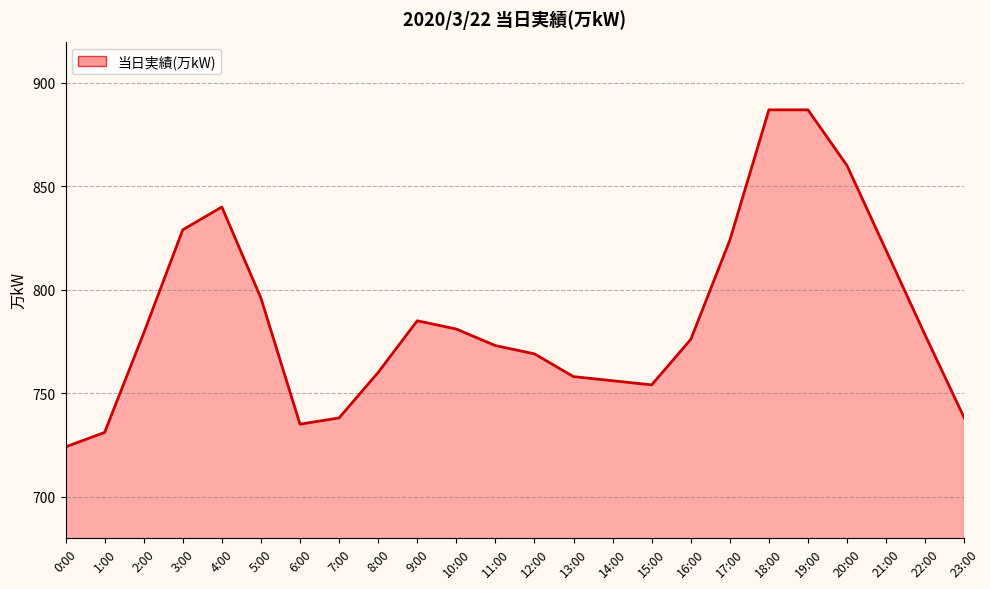

What position from the right is 22:00?

2